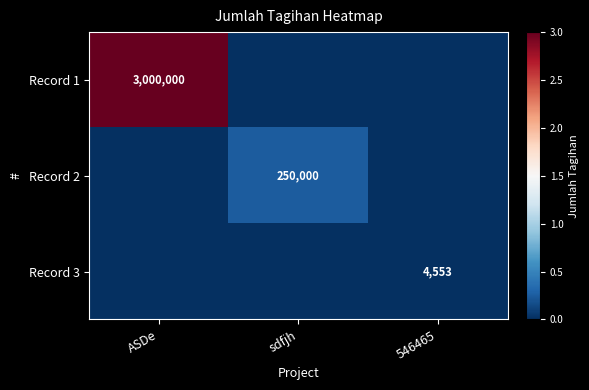

Is it true that Record 2 equals -158380 at 546465?

False